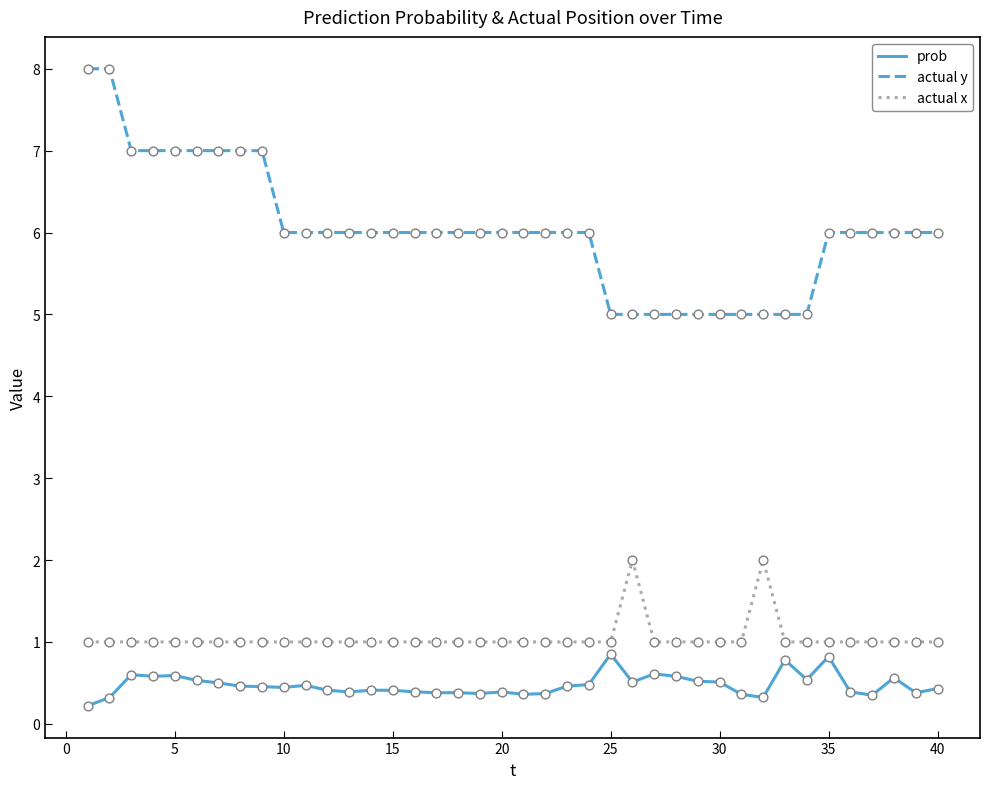

Which series has the widest spread of values?

actual y